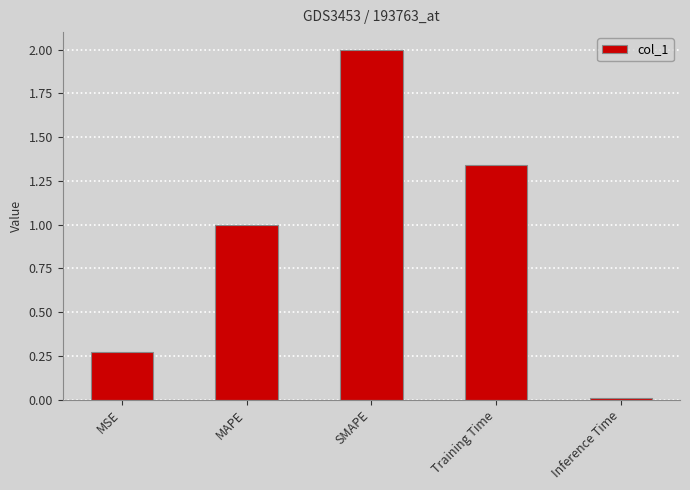

At which label is the value closest to 1?

MAPE